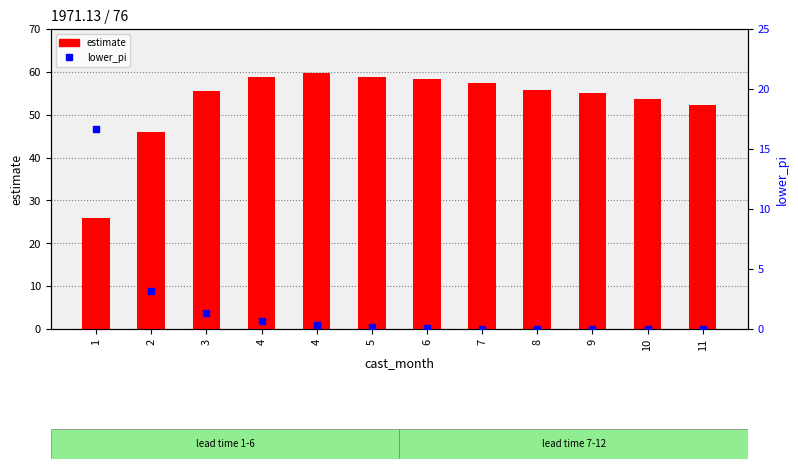

Which label corresponds to the largest value in the chart?

4